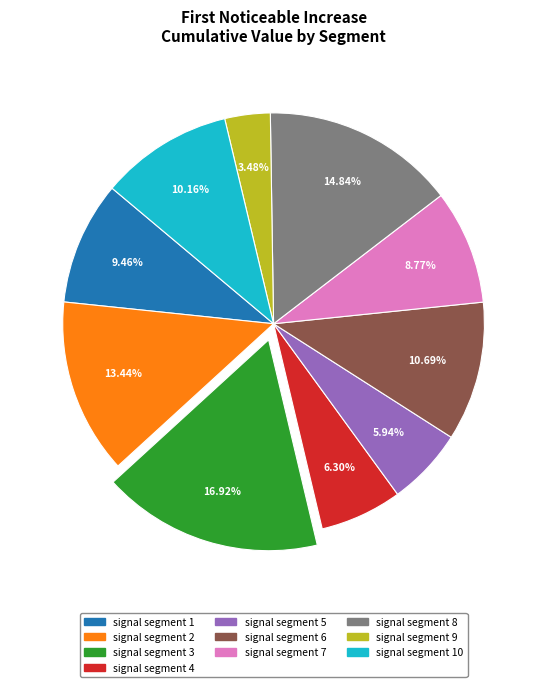

Does any single category account for the majority?

No